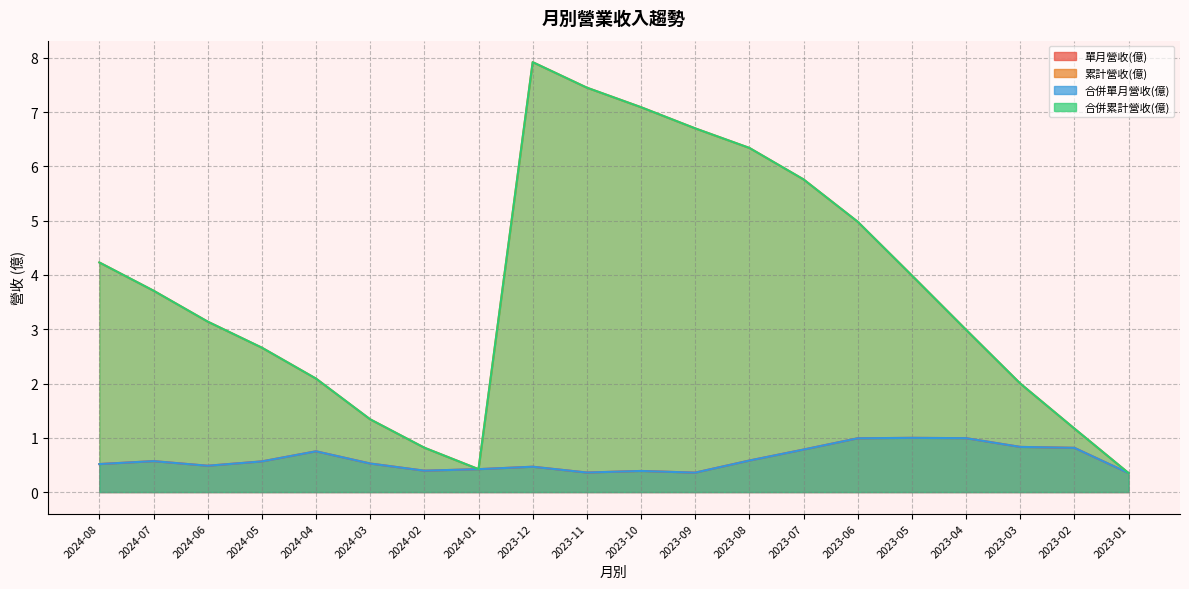

At which category does the chart reach its peak across all series?

2023-12